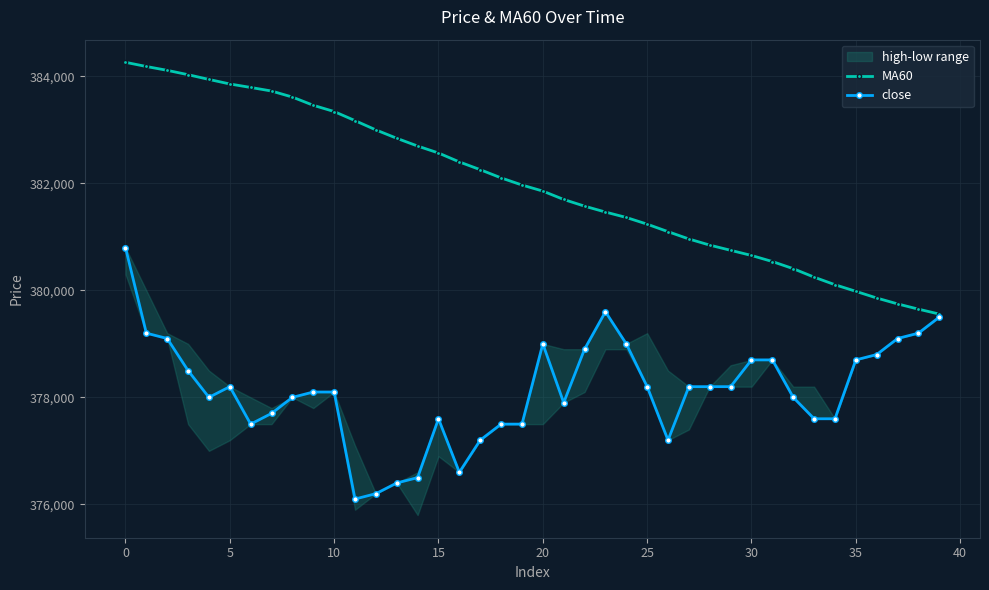

What is the difference between the maximum and minimum values in the close series?

4700.0